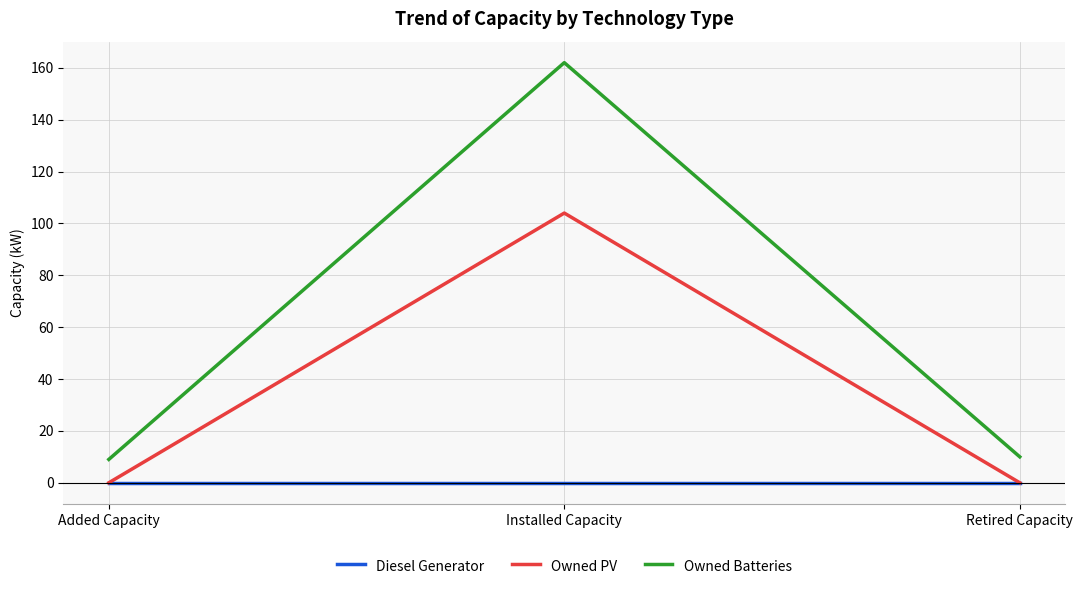

Is it true that Owned Batteries equals 10 at Retired Capacity?

True